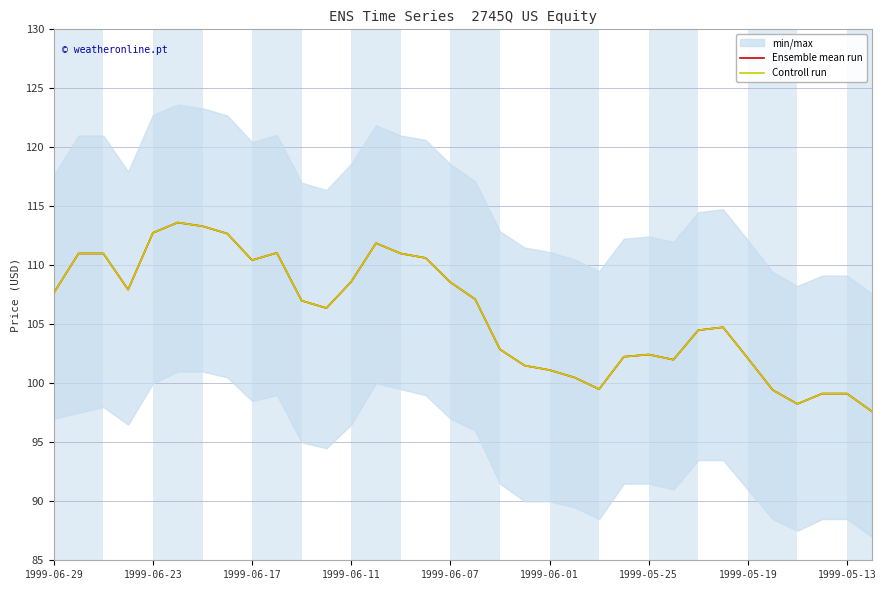

What is the minimum value for Ensemble mean run?

97.6